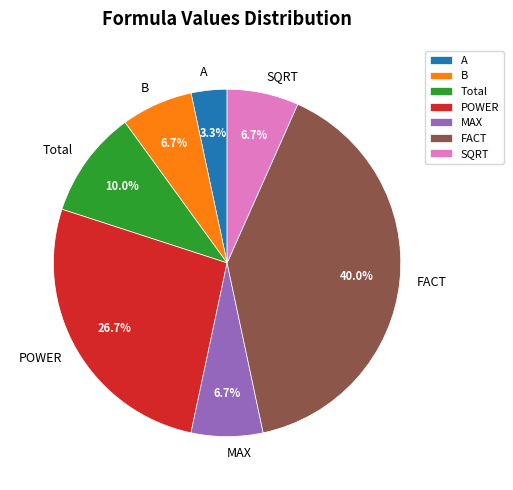

To the nearest percent, what percentage of the pie is MAX?

7%